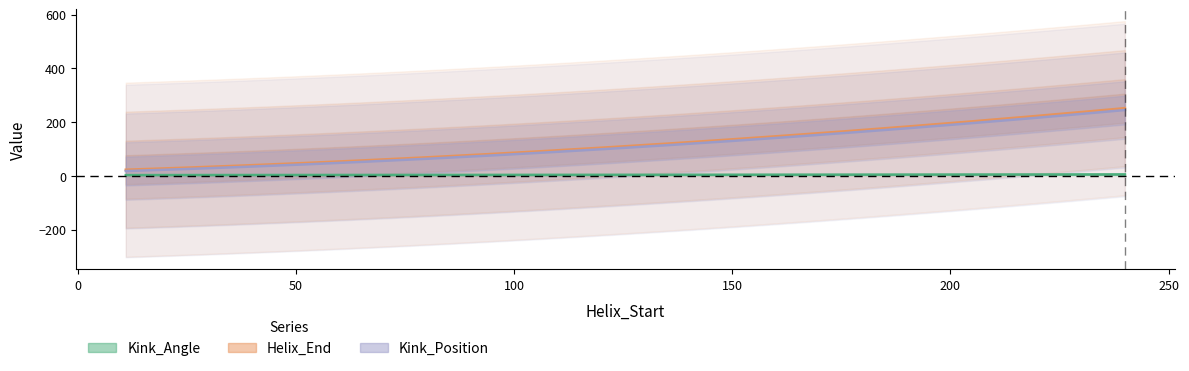

Reading left to right, extract all data points from this chart.

Kink_Angle: 3.0	5.7	5.4
Helix_End: 23.0	252.0	252.0
Kink_Position: 18.0	245.0	245.0